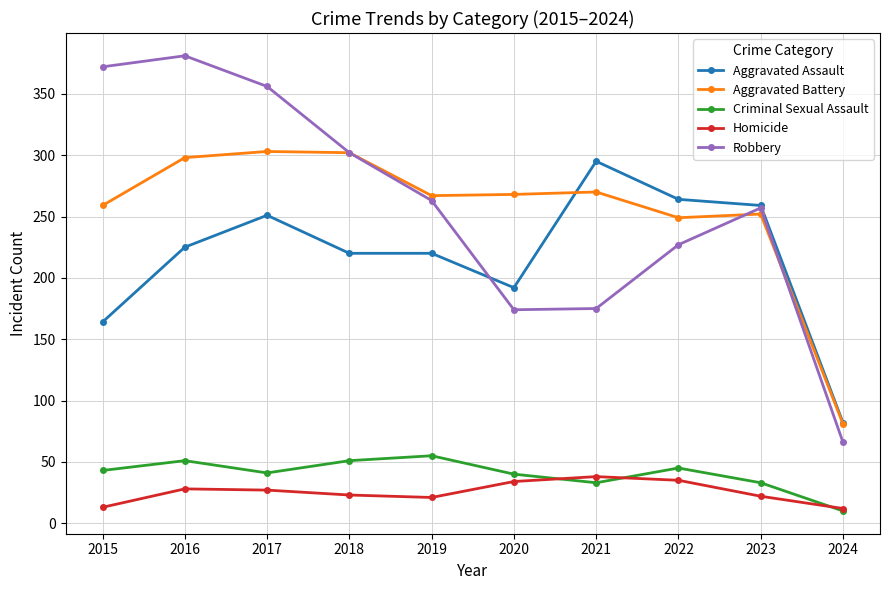

At which category does Criminal Sexual Assault reach its first local valley?

2017